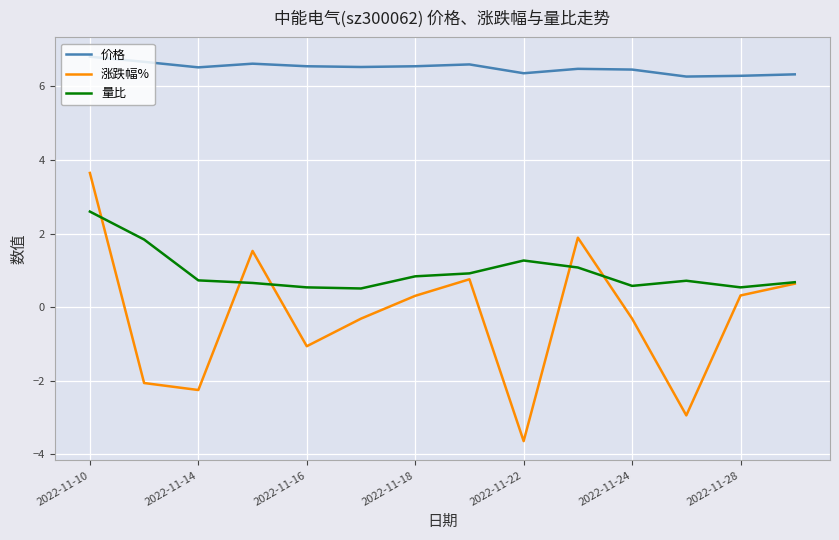

True or false: 价格 and 涨跌幅% cross at least once.

False